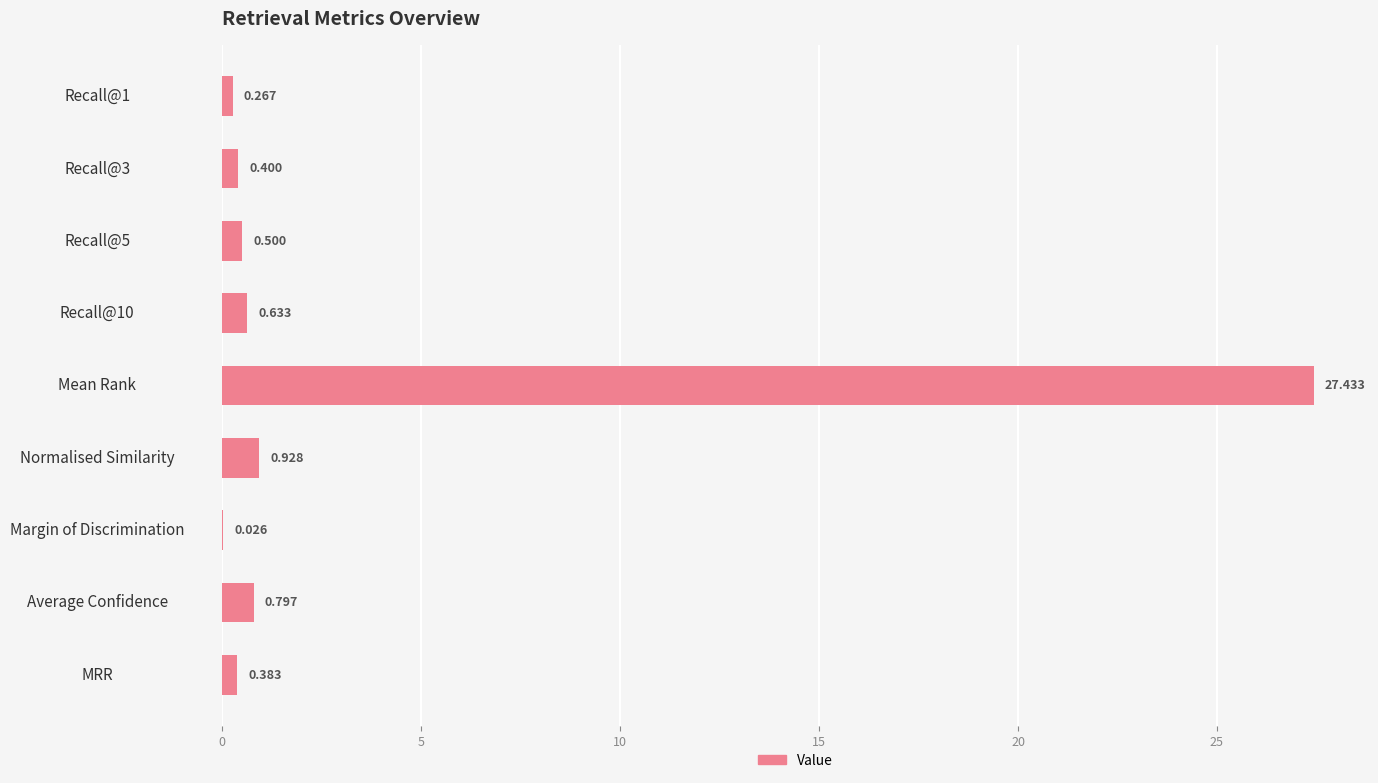

Which category has the highest value across all series?

Mean Rank